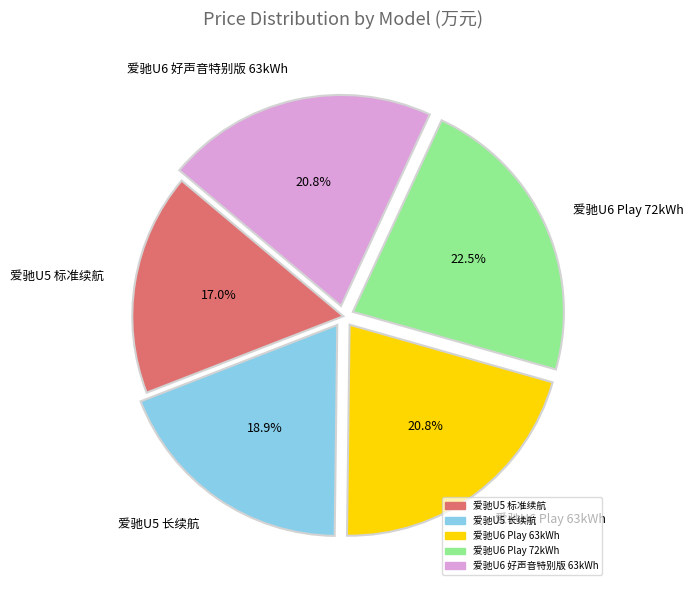

To the nearest percent, what is the difference between the 爱驰U5 长续航 and 爱驰U6 Play 63kWh slice percentages?

2%